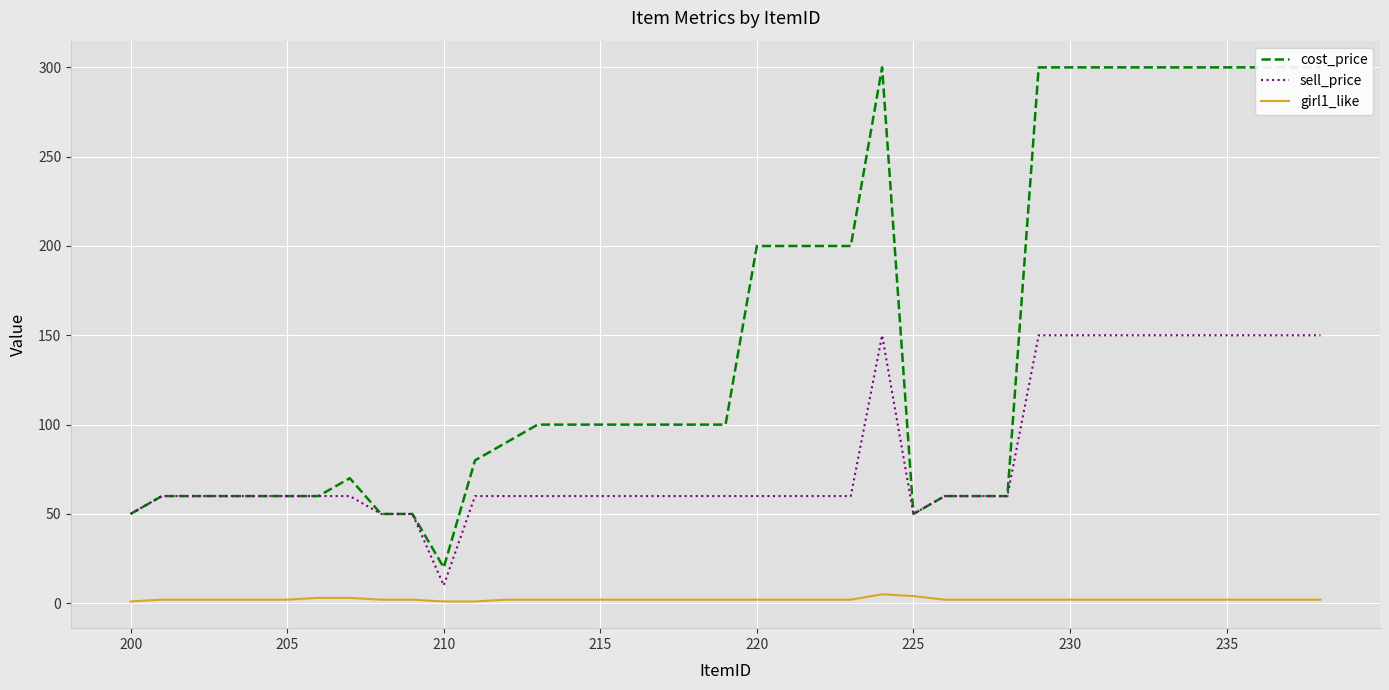

True or false: girl1_like and sell_price cross at least once.

False